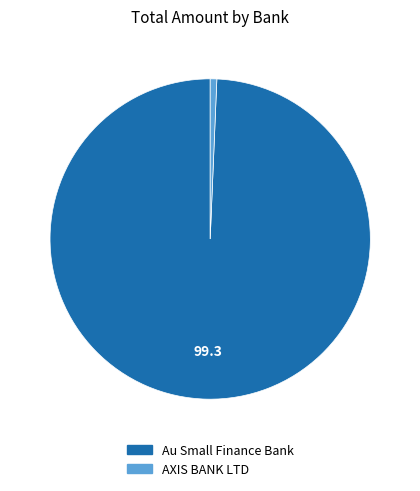

Which category has the smallest portion of the pie?

AXIS BANK LTD